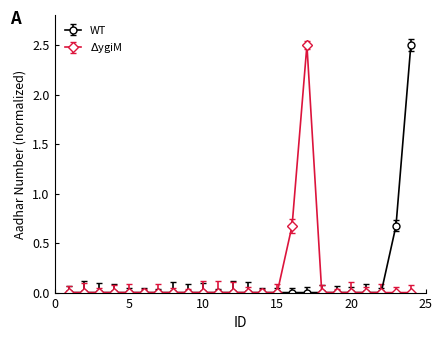

What is the greatest value displayed?

2.5